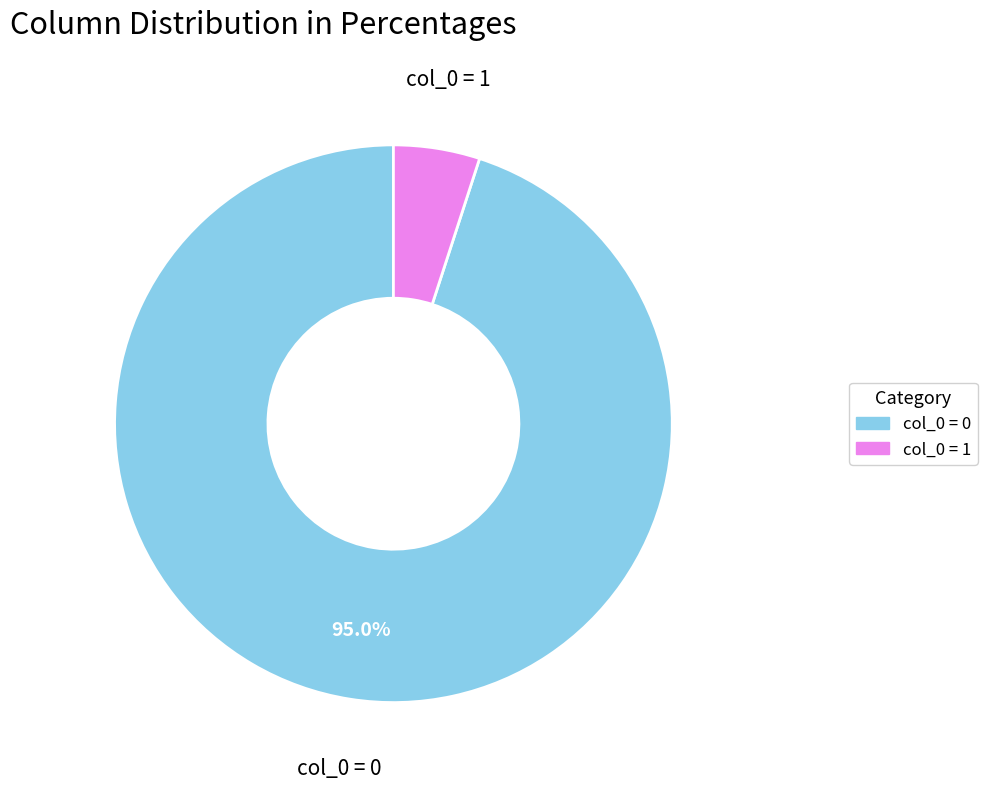

Which slice represents more than half of the pie?

col_0 = 0